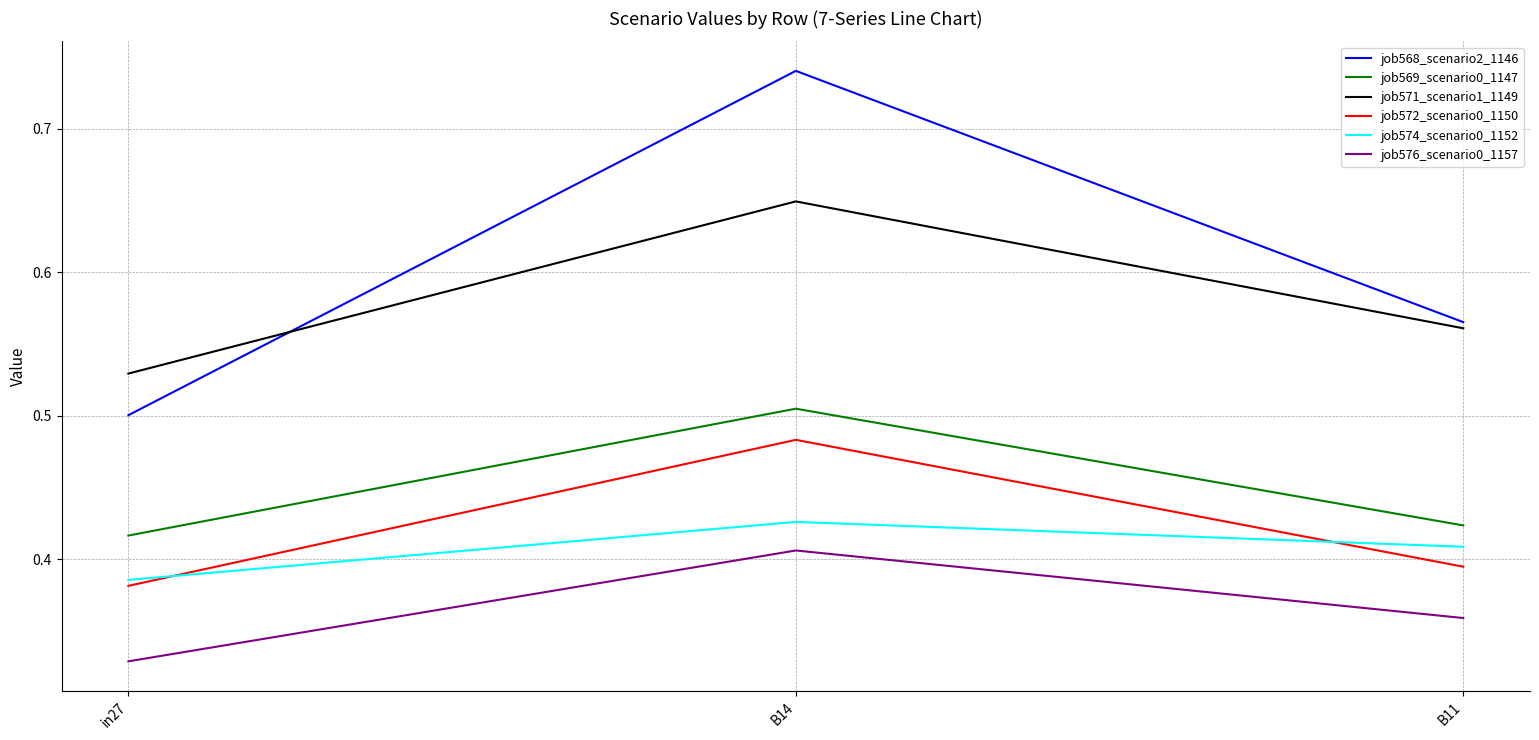

Is it true that job572_scenario0_1150 equals 0.2 at B11?

False